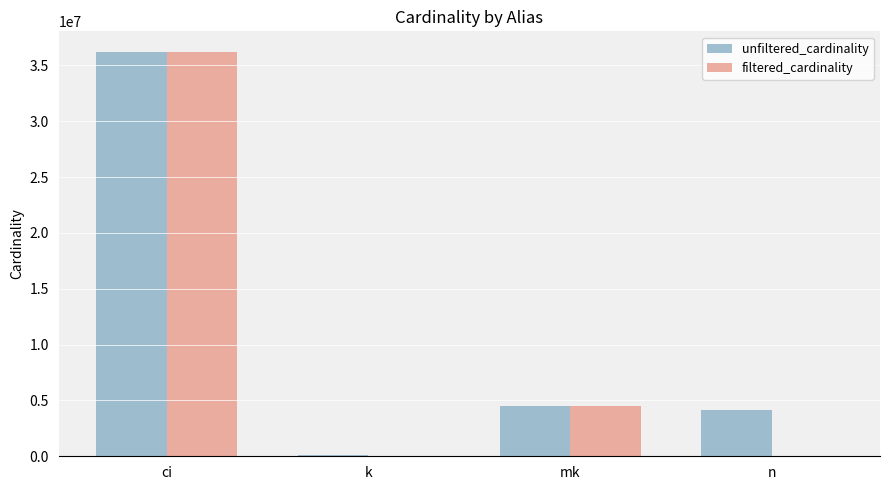

Is the value of unfiltered_cardinality at ci greater than the value of filtered_cardinality at k?

Yes